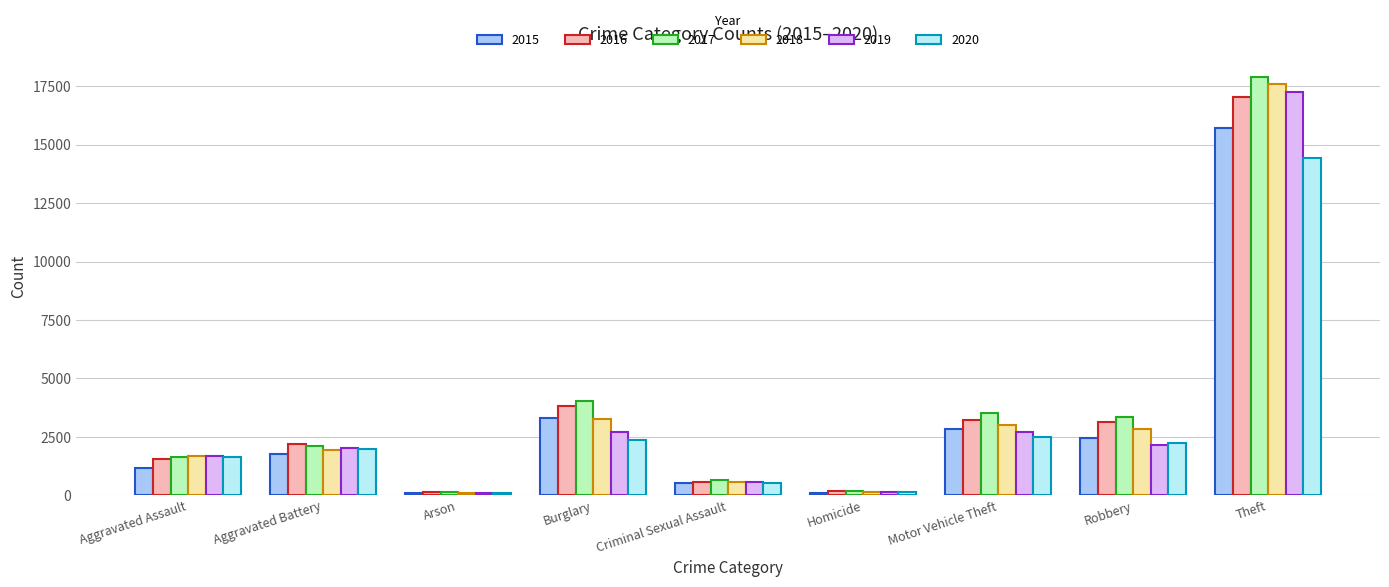

List the series in order of their peak value, lowest first.

2020, 2015, 2016, 2019, 2018, 2017